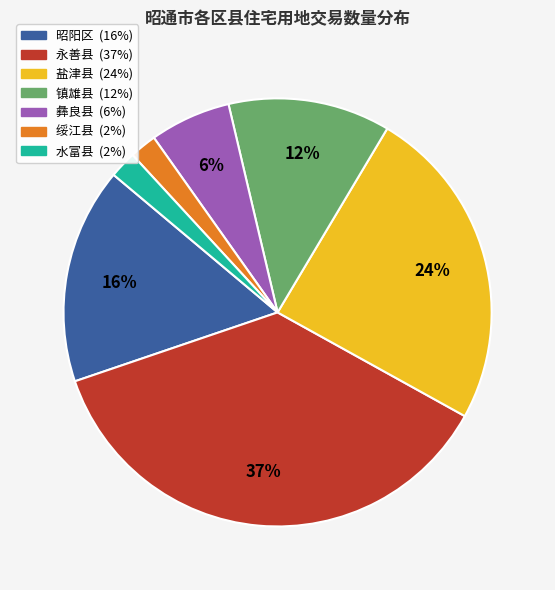

To the nearest percent, what portion does 昭阳区 represent?

16%